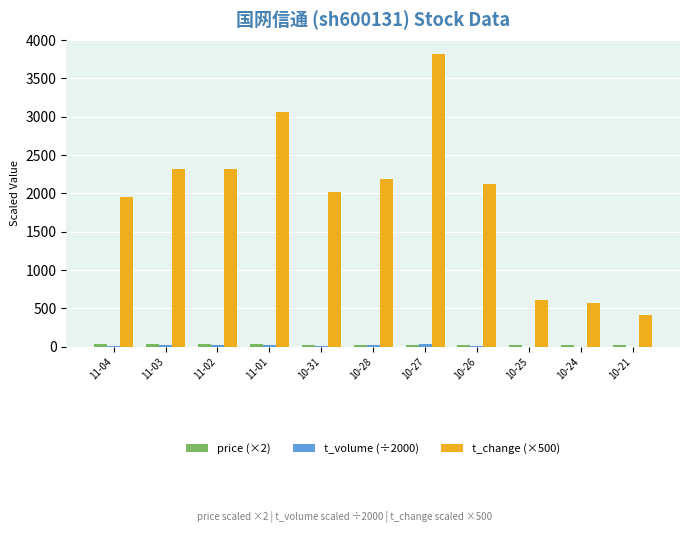

What is the greatest value displayed?

3815.0